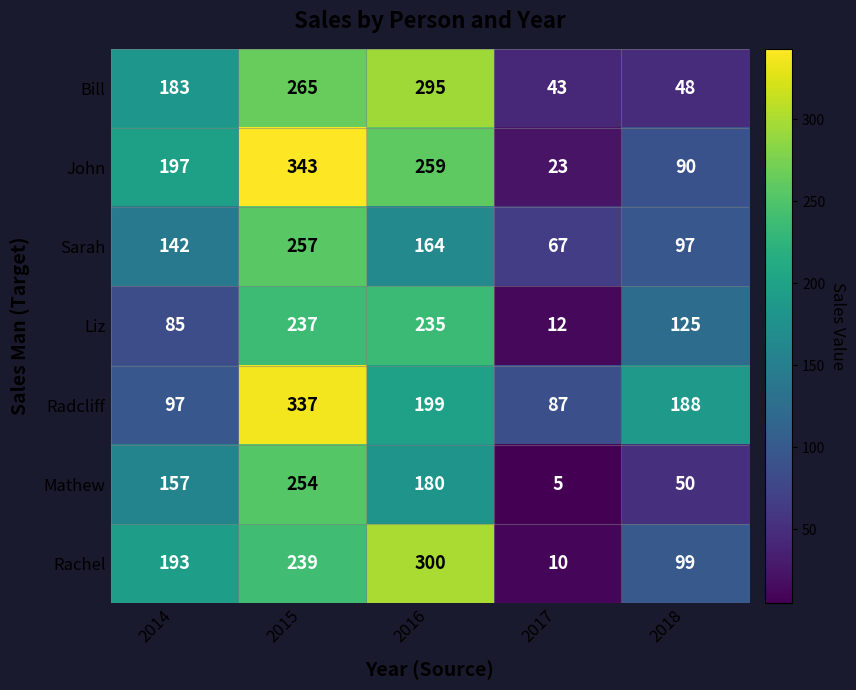

Count the Sarah values in the range 97 to 164.

3